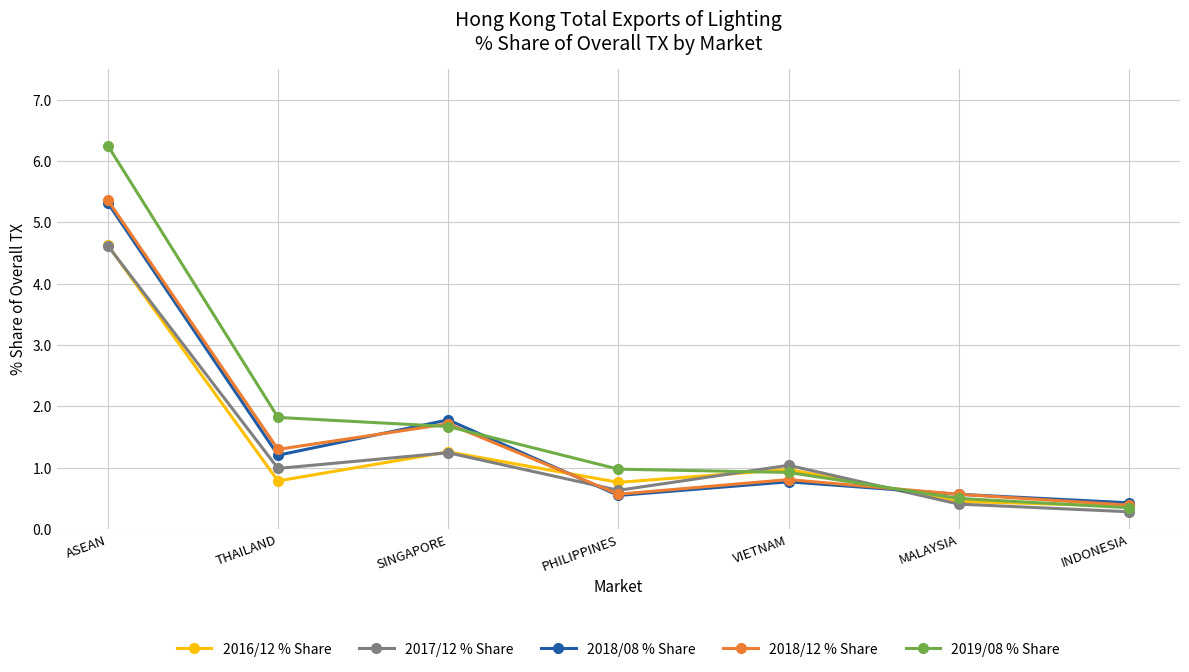

Between ASEAN and INDONESIA, which series saw the biggest shift?

2019/08 % Share